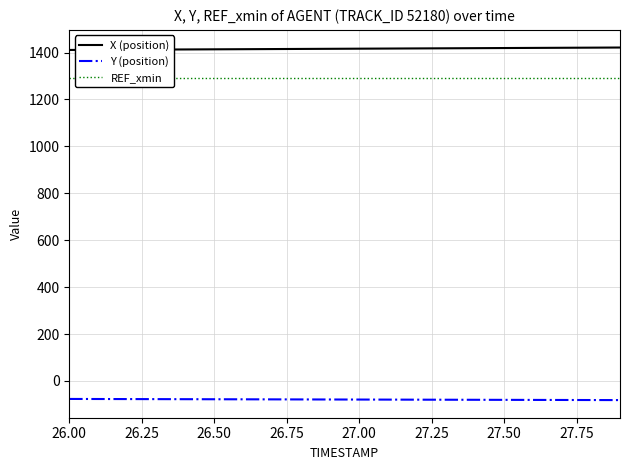

True or false: X (position) and Y (position) cross at least once.

False